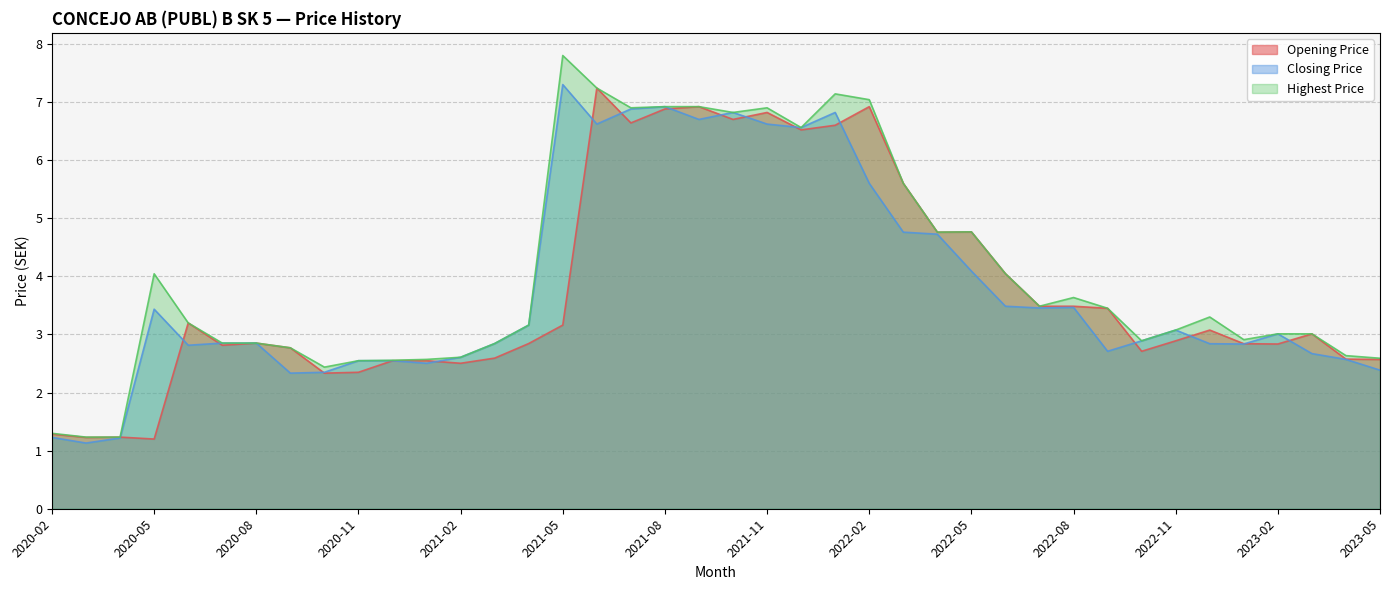

Reading left to right, list all the values displayed in this chart.

Opening Price: 2020-02=1.3	2020-03=1.2	2020-04=1.2	2020-05=1.2	2020-06=3.2	2020-07=2.8	2020-08=2.9	2020-09=2.8	2020-10=2.3	2020-11=2.3	2020-12=2.5	2021-01=2.5	2021-02=2.5	2021-03=2.6	2021-04=2.8	2021-05=3.2	2021-06=7.2	2021-07=6.6	2021-08=6.9	2021-09=6.9	2021-10=6.7	2021-11=6.8	2021-12=6.5	2022-01=6.6	2022-02=6.9	2022-03=5.6	2022-04=4.8	2022-05=4.8	2022-06=4.0	2022-07=3.5	2022-08=3.5	2022-09=3.5	2022-10=2.7	2022-11=2.9	2022-12=3.1	2023-01=2.8	2023-02=2.8	2023-03=3.0	2023-04=2.6	2023-05=2.6
Closing Price: 2020-02=1.2	2020-03=1.1	2020-04=1.2	2020-05=3.4	2020-06=2.8	2020-07=2.9	2020-08=2.9	2020-09=2.3	2020-10=2.3	2020-11=2.5	2020-12=2.5	2021-01=2.5	2021-02=2.6	2021-03=2.8	2021-04=3.2	2021-05=7.3	2021-06=6.6	2021-07=6.9	2021-08=6.9	2021-09=6.7	2021-10=6.8	2021-11=6.6	2021-12=6.6	2022-01=6.8	2022-02=5.6	2022-03=4.8	2022-04=4.7	2022-05=4.1	2022-06=3.5	2022-07=3.5	2022-08=3.5	2022-09=2.7	2022-10=2.9	2022-11=3.1	2022-12=2.8	2023-01=2.8	2023-02=3.0	2023-03=2.7	2023-04=2.6	2023-05=2.4
Highest Price: 2020-02=1.3	2020-03=1.2	2020-04=1.2	2020-05=4.0	2020-06=3.2	2020-07=2.9	2020-08=2.9	2020-09=2.8	2020-10=2.4	2020-11=2.5	2020-12=2.6	2021-01=2.6	2021-02=2.6	2021-03=2.8	2021-04=3.2	2021-05=7.8	2021-06=7.2	2021-07=6.9	2021-08=6.9	2021-09=6.9	2021-10=6.8	2021-11=6.9	2021-12=6.6	2022-01=7.1	2022-02=7.0	2022-03=5.6	2022-04=4.8	2022-05=4.8	2022-06=4.0	2022-07=3.5	2022-08=3.6	2022-09=3.5	2022-10=2.9	2022-11=3.1	2022-12=3.3	2023-01=2.9	2023-02=3.0	2023-03=3.0	2023-04=2.6	2023-05=2.6